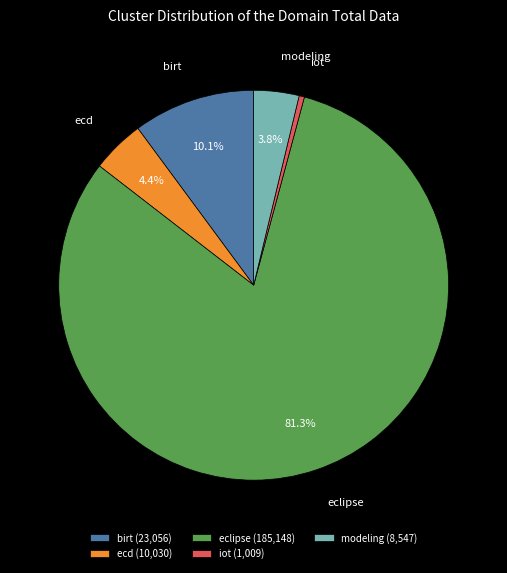

Rank the categories by value from highest to lowest.

eclipse, birt, ecd, modeling, iot